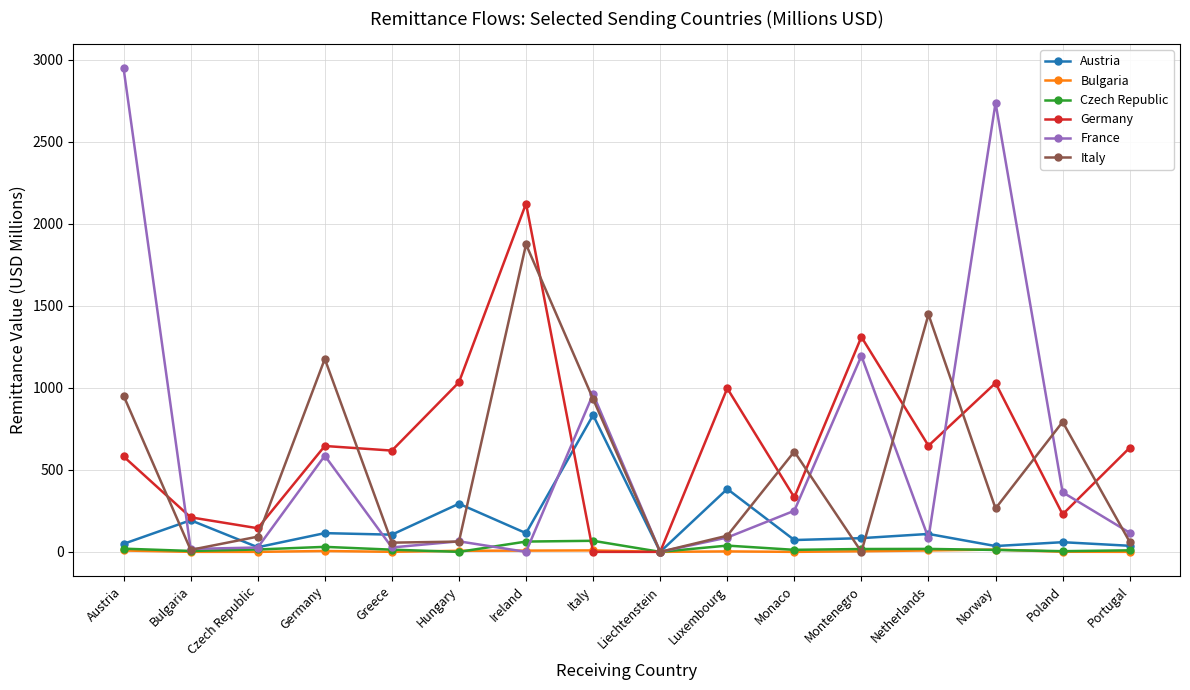

What are all the series names shown in the legend?

Austria, Bulgaria, Czech Republic, Germany, France, Italy